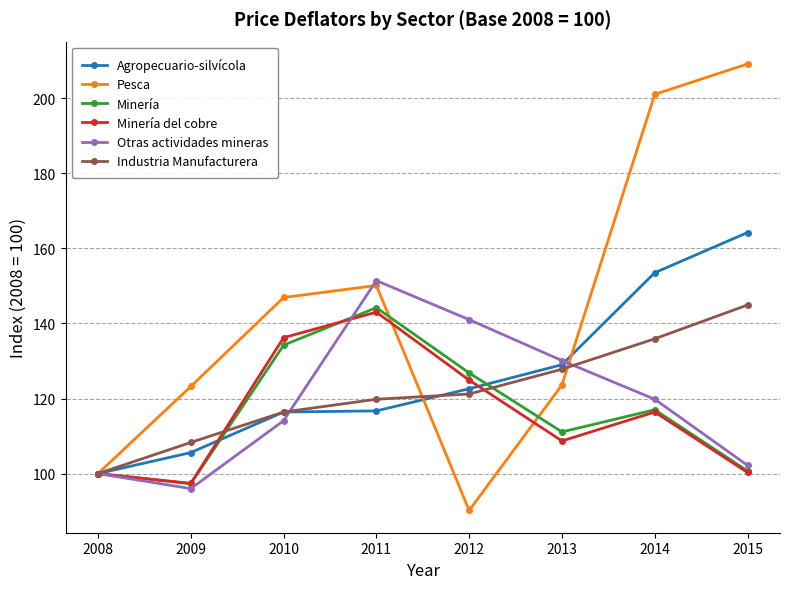

Is the value of Industria Manufacturera at 2012 greater than the value of Minería del cobre at 2009?

Yes